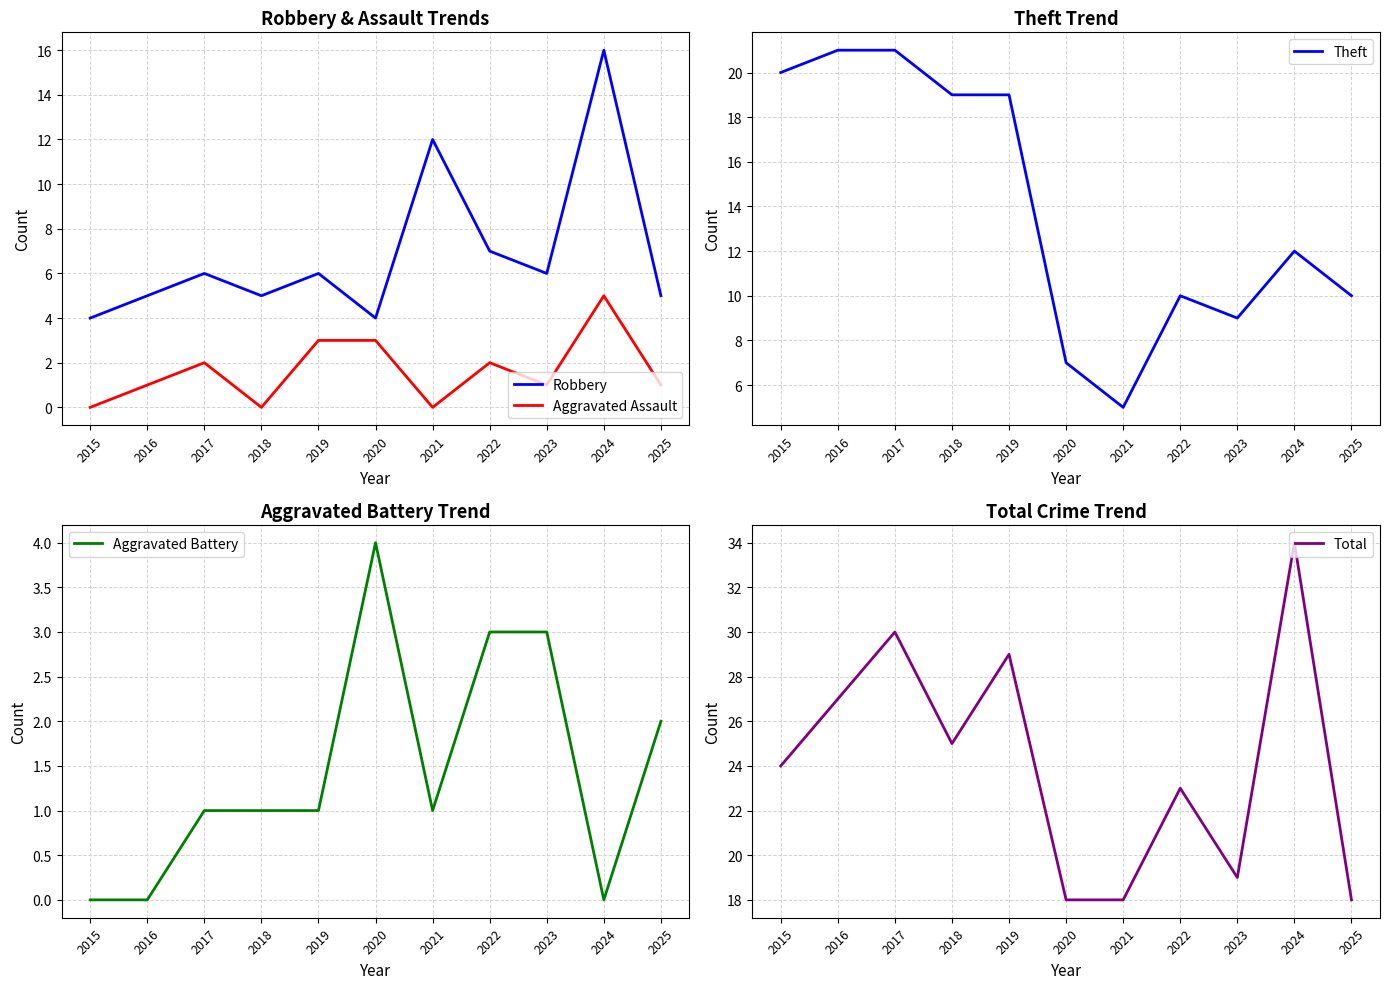

What is the sum of all Aggravated Assault values?

18